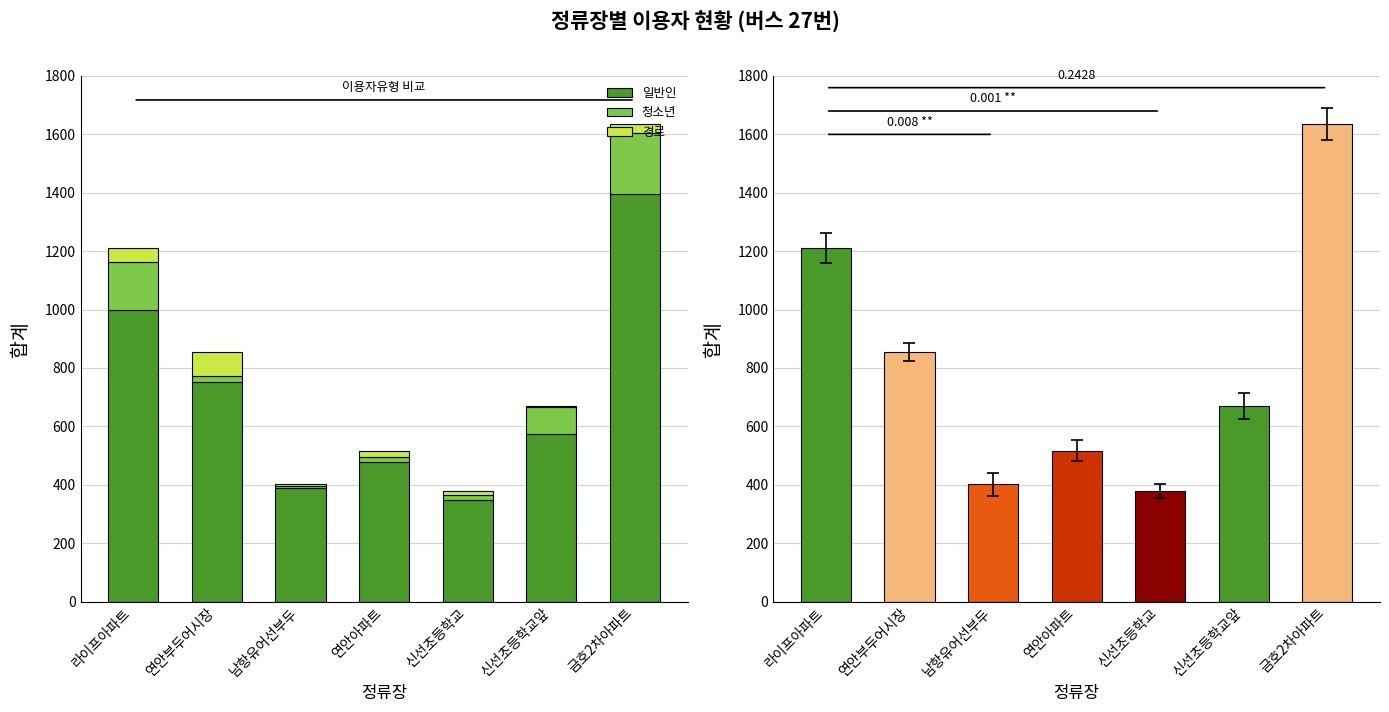

True or false: 경로 has a value of 6 at 연안아파트.

False